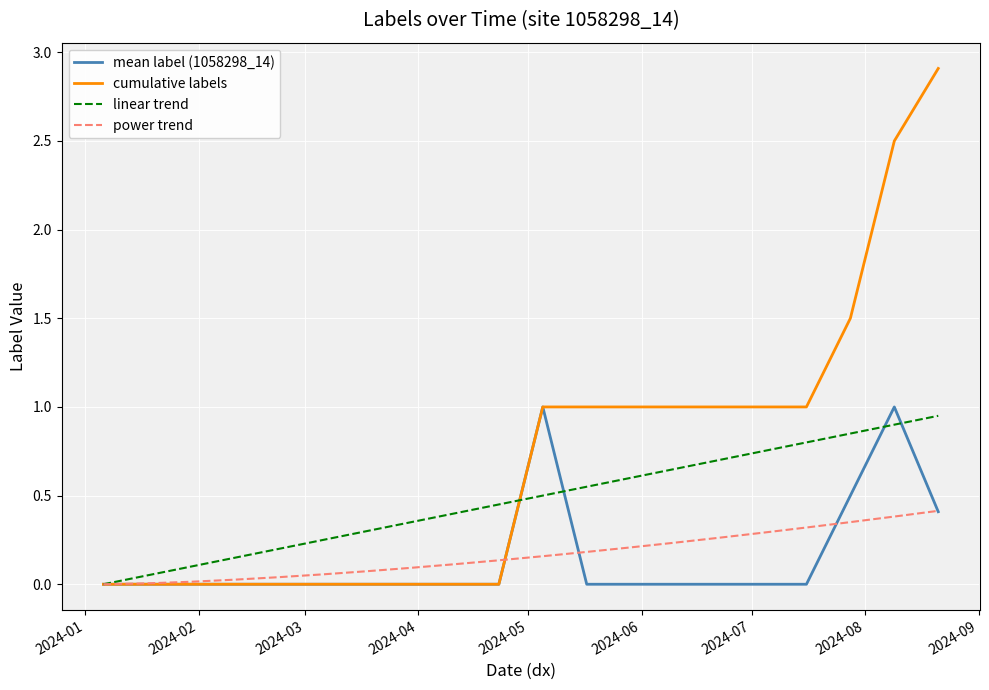

Which series has the largest total across all categories?

cumulative labels